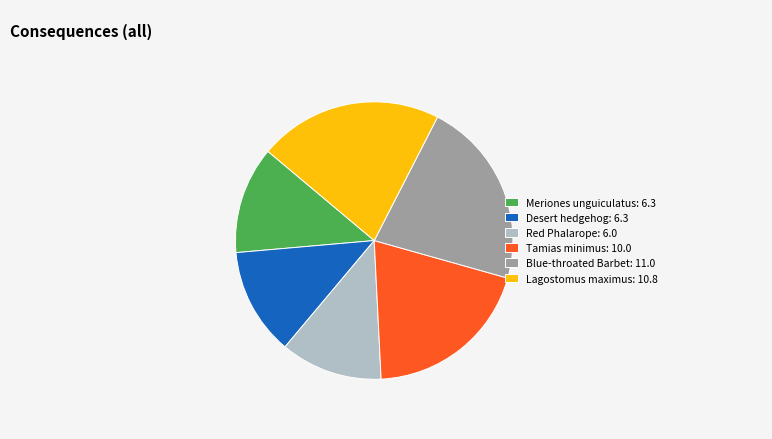

Is Lagostomus maximus: 10.8 the majority of the pie?

No